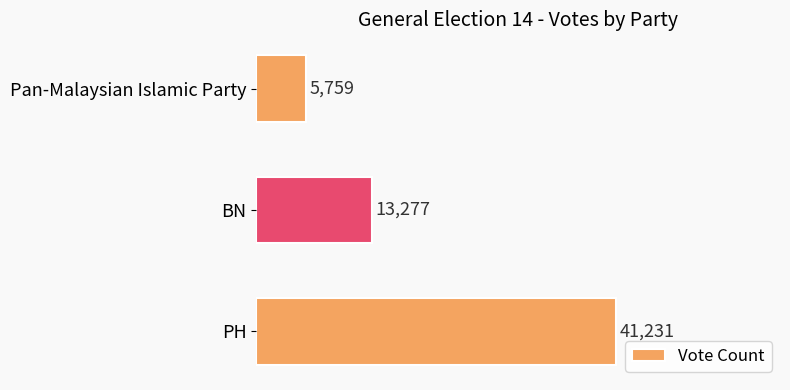

Which label corresponds to the smallest value in the chart?

Pan-Malaysian Islamic Party